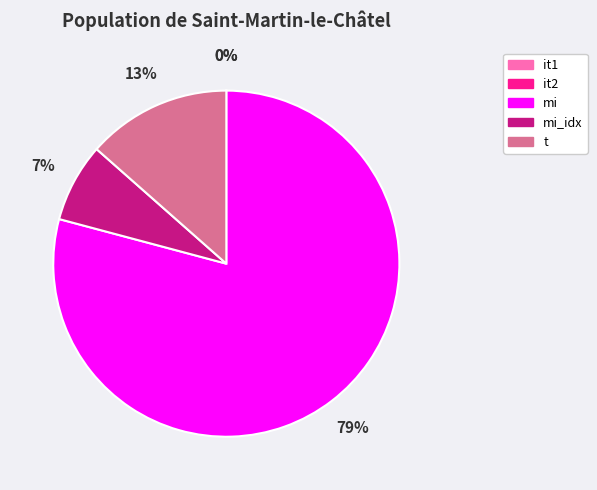

Which slice is the largest?

mi